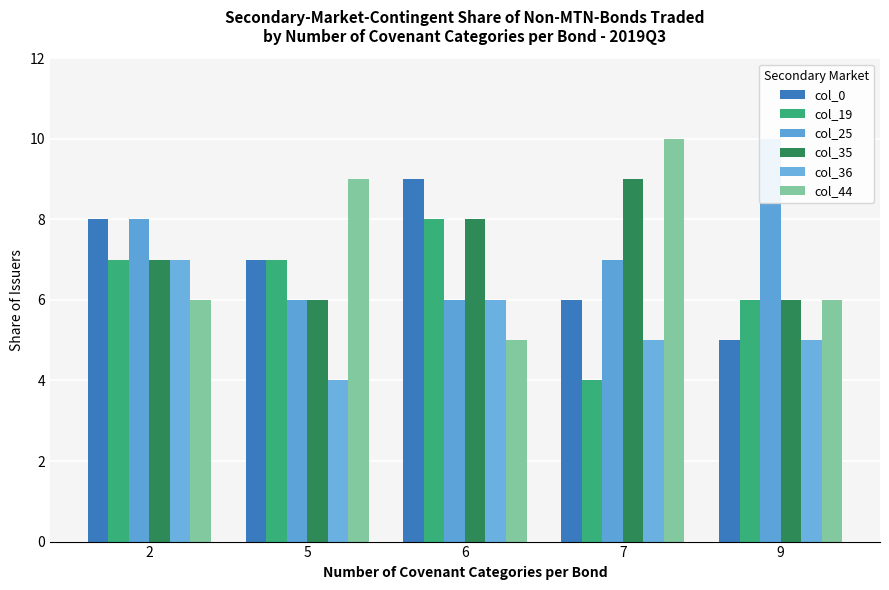

What is the value of the col_19 bar at the 4th from the left?

4